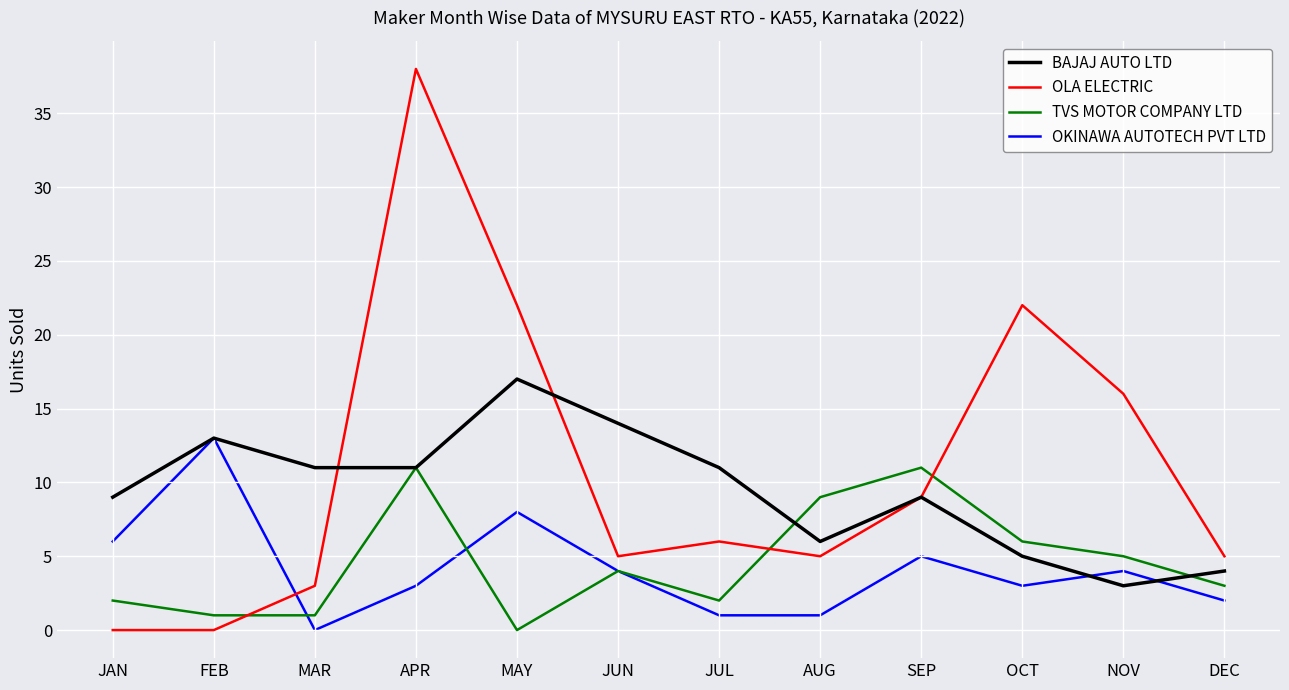

Reading right to left, extract all data points from this chart.

BAJAJ AUTO LTD: 4	3	5	9	6	11	14	17	11	11	13	9
OLA ELECTRIC: 5	16	22	9	5	6	5	22	38	3	0	0
TVS MOTOR COMPANY LTD: 3	5	6	11	9	2	4	0	11	1	1	2
OKINAWA AUTOTECH PVT LTD: 2	4	3	5	1	1	4	8	3	0	13	6